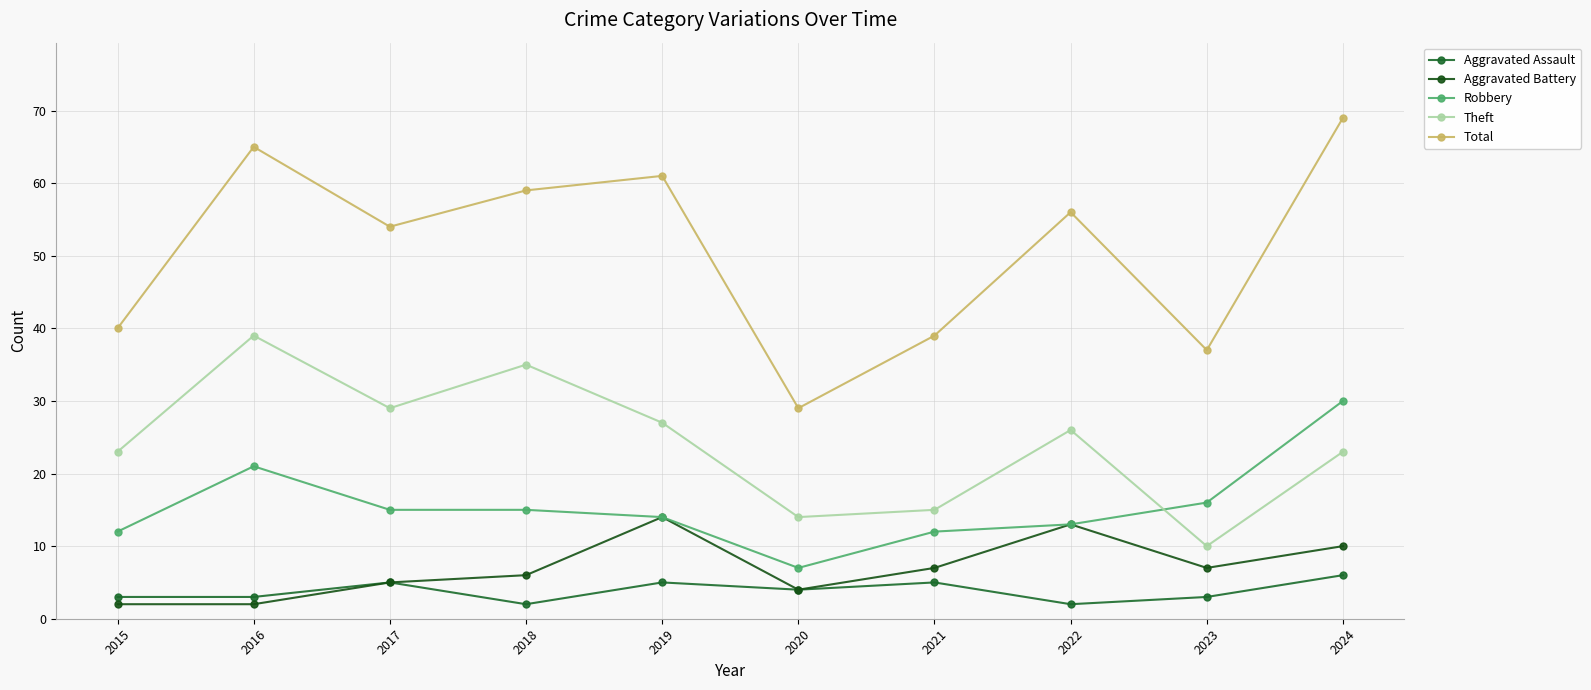

Where does the Aggravated Assault series first go above 4?

2017